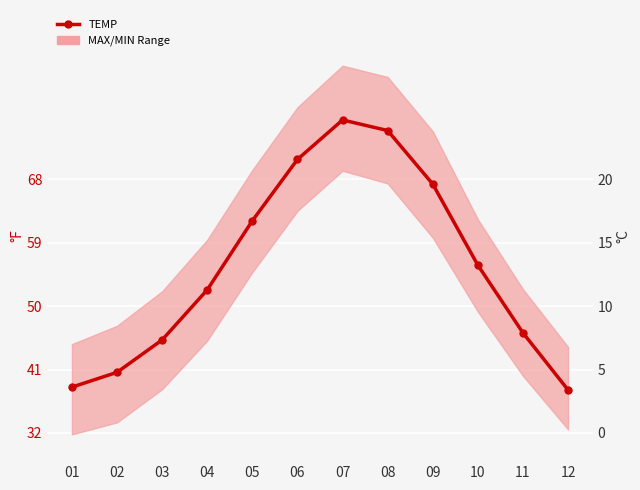

Which label corresponds to the largest value in the chart?

07